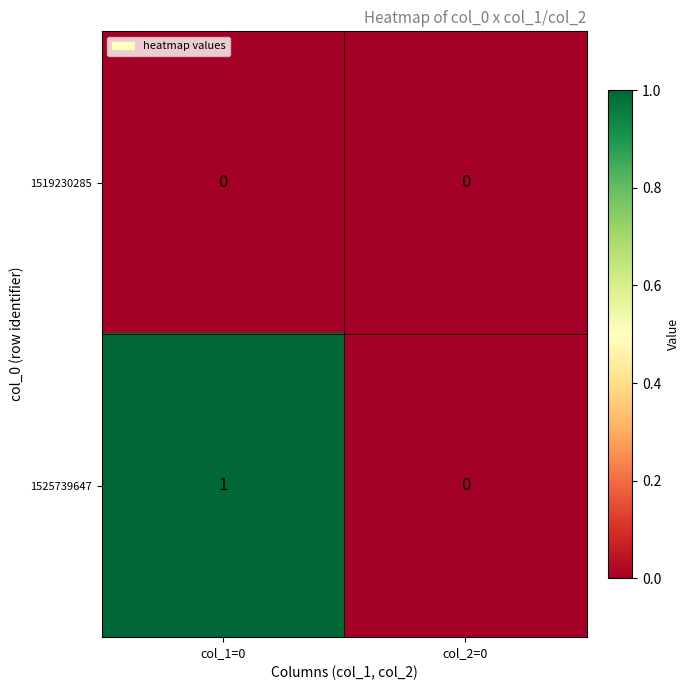

What is the greatest value displayed?

1